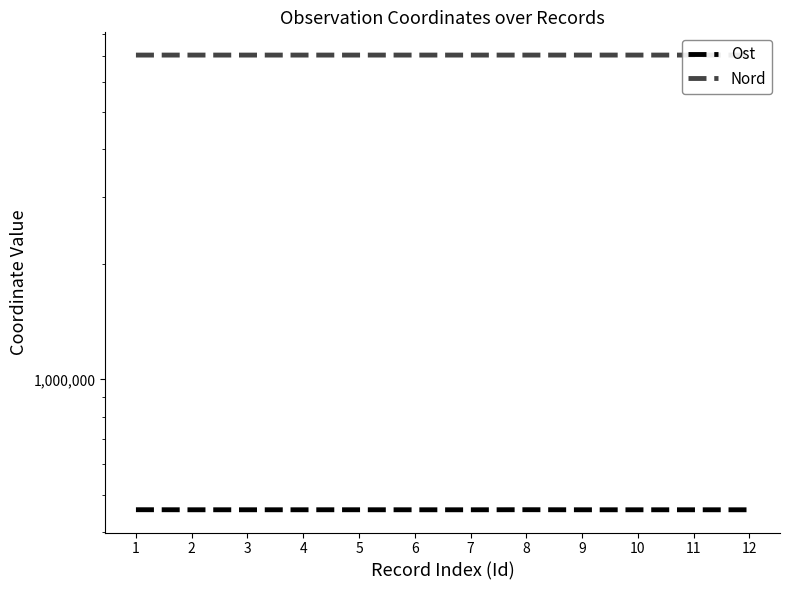

Reading right to left, transcribe all the data shown in this chart.

Ost: 456211	456220	456210	456216	456407	456205	456215	456292	456244	456240	456234	456392
Nord: 7052681	7052642	7052758	7052759	7052529	7052518	7052716	7052625	7052549	7052547	7052618	7052546